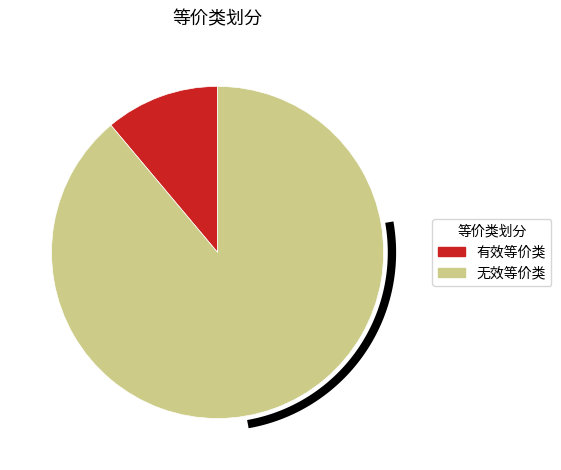

Which has a higher value, 有效等价类 or 无效等价类?

无效等价类